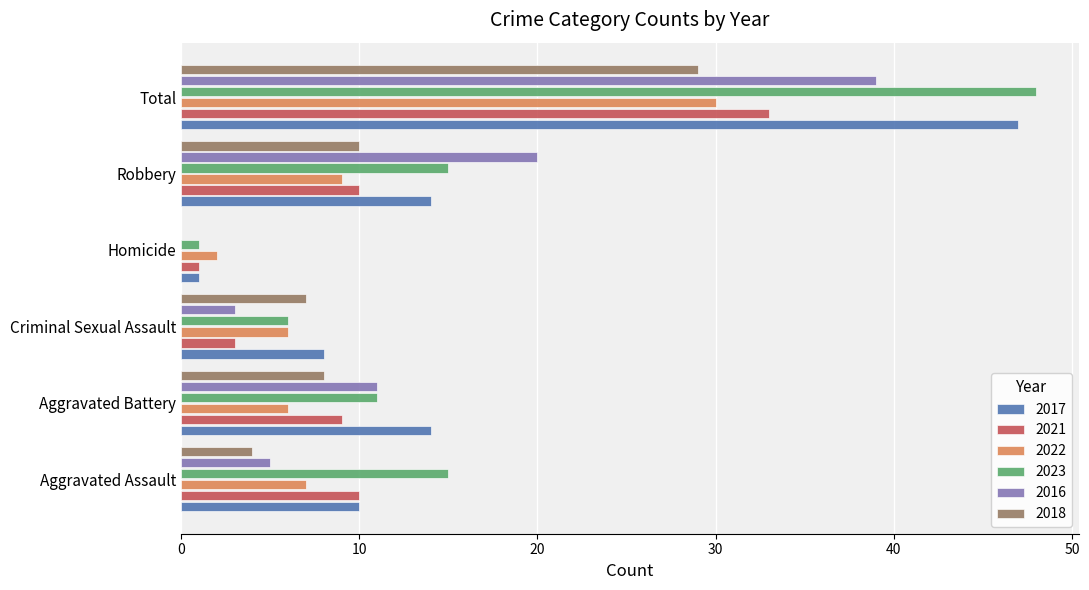

Is it true that 2023 equals 11 at Aggravated Battery?

True